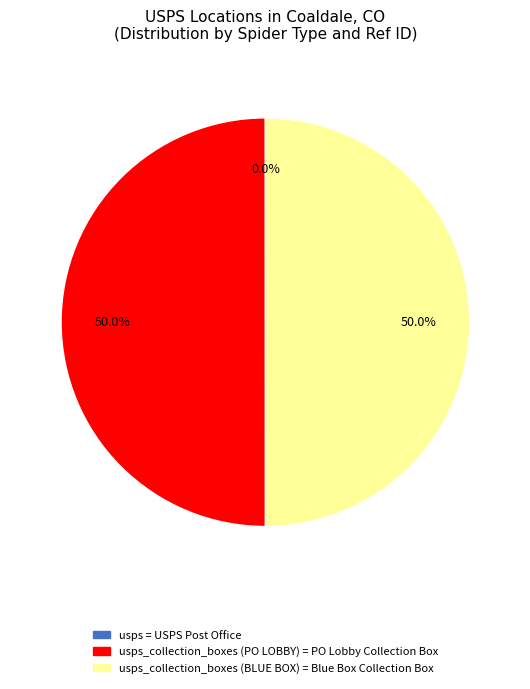

To the nearest percent, what is the difference between the largest and smallest slice percentages?

50%